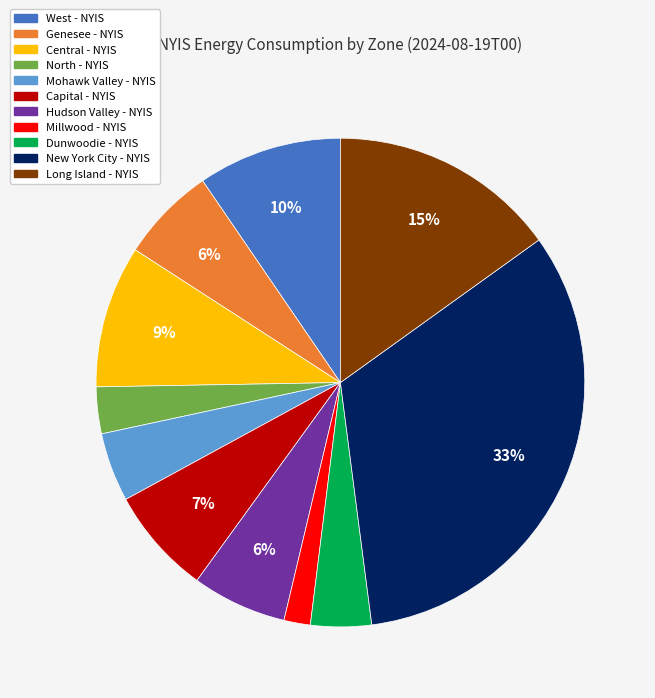

Do Genesee - NYIS and Mohawk Valley - NYIS together represent more than half of the pie?

No